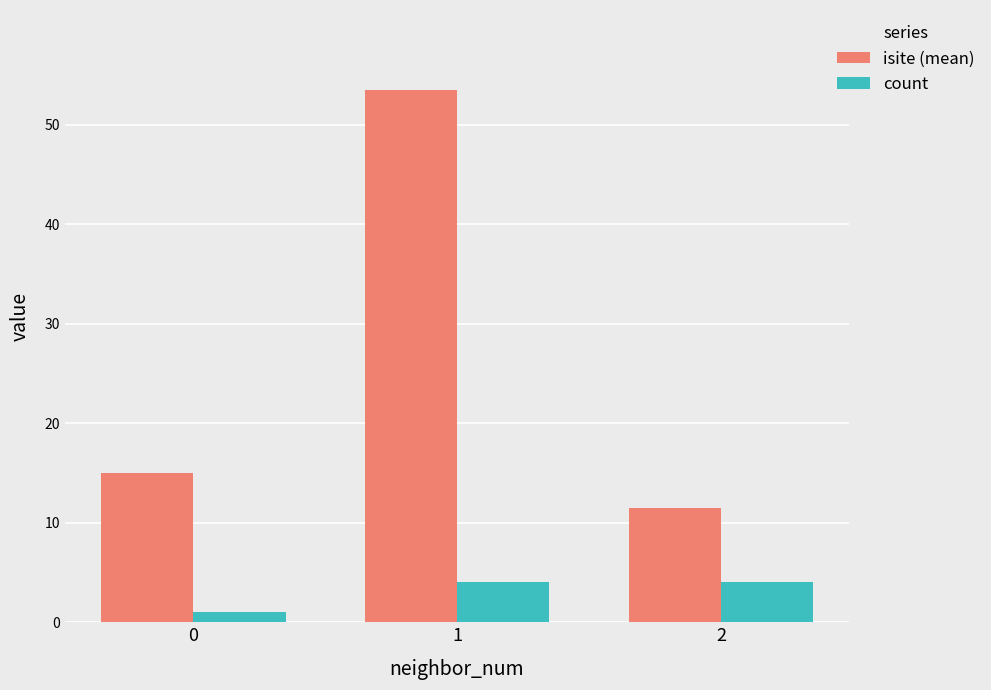

Rank the series by their average value, from highest to lowest.

isite (mean), count